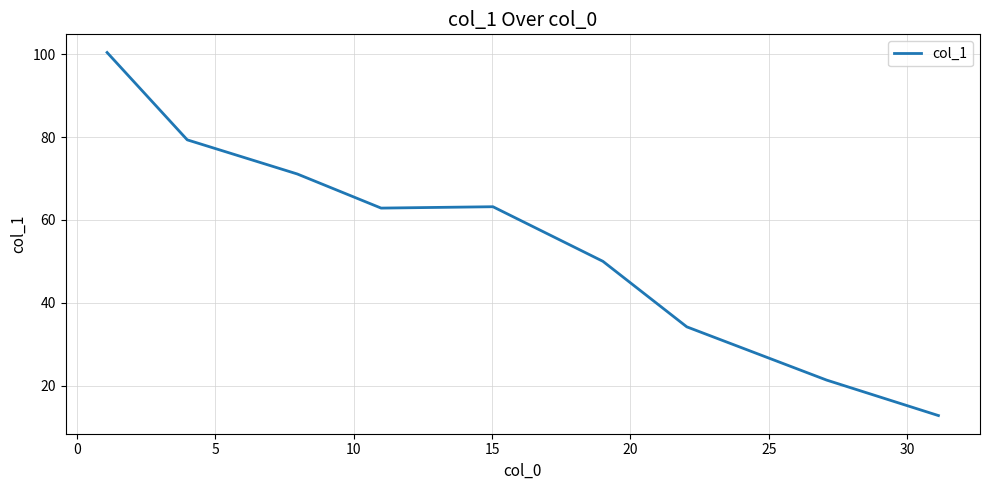

What is the smallest value displayed?

12.7